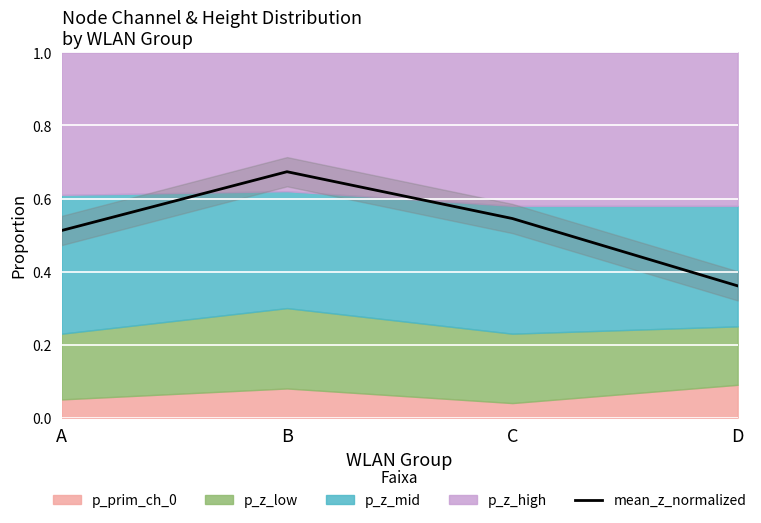

Reading left to right, what are all the values shown in this chart?

0.5	0.7	0.5	0.4